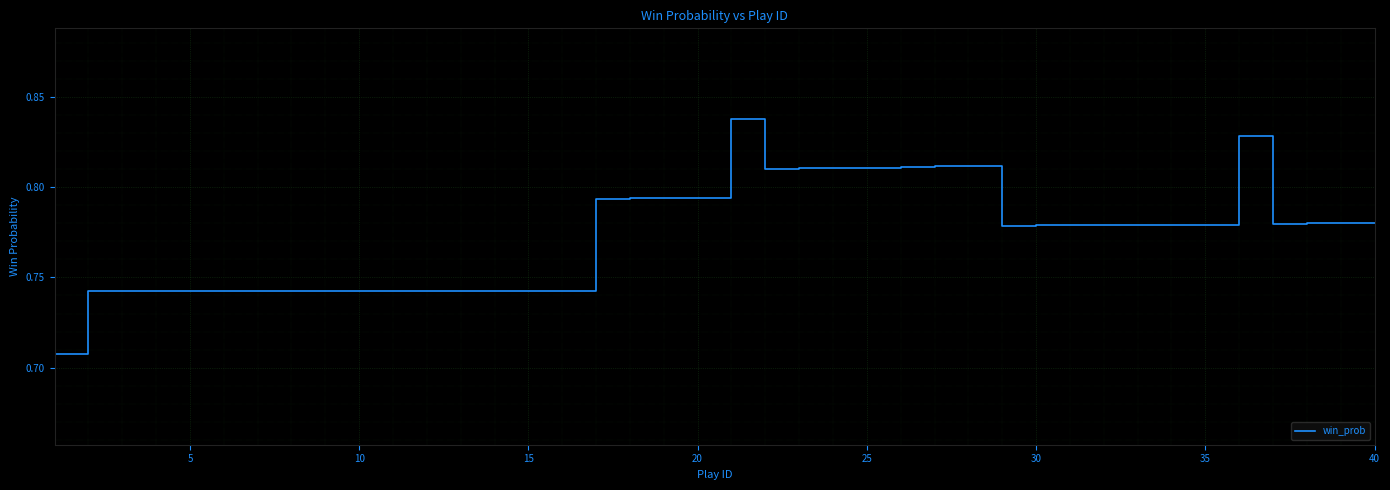

What is the value of the 22nd point from the left?

0.8